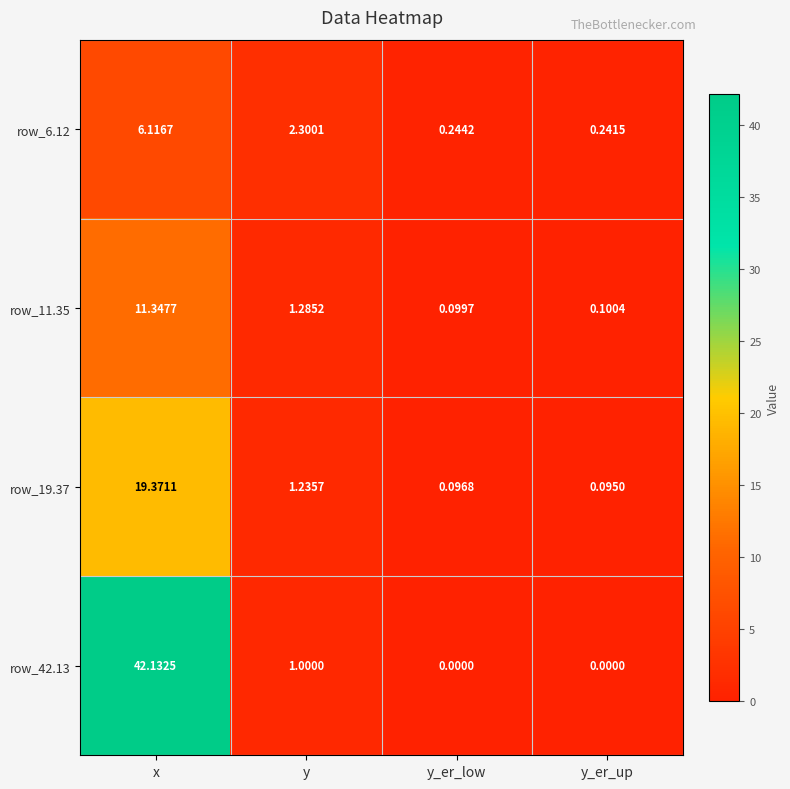

Which series has the largest total across all categories?

row_42.13